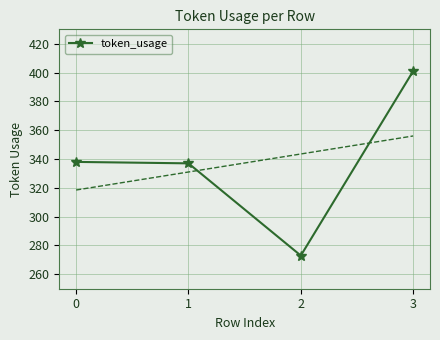

What is the maximum value shown in the chart?

401